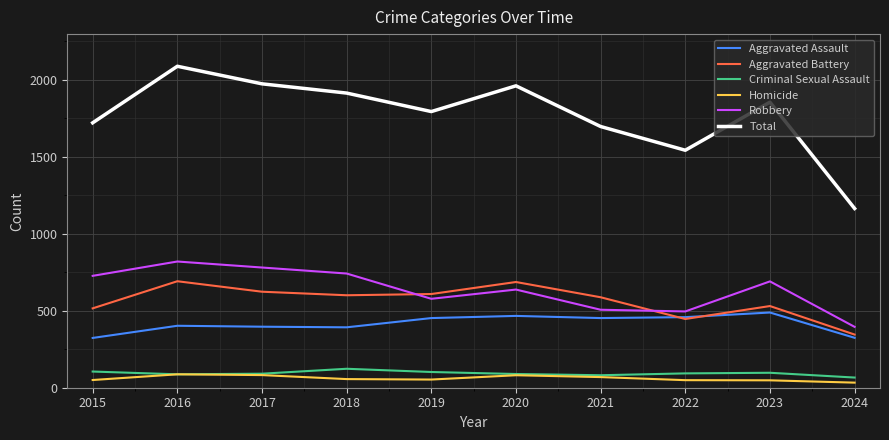

Count the number of categories in the chart.

10